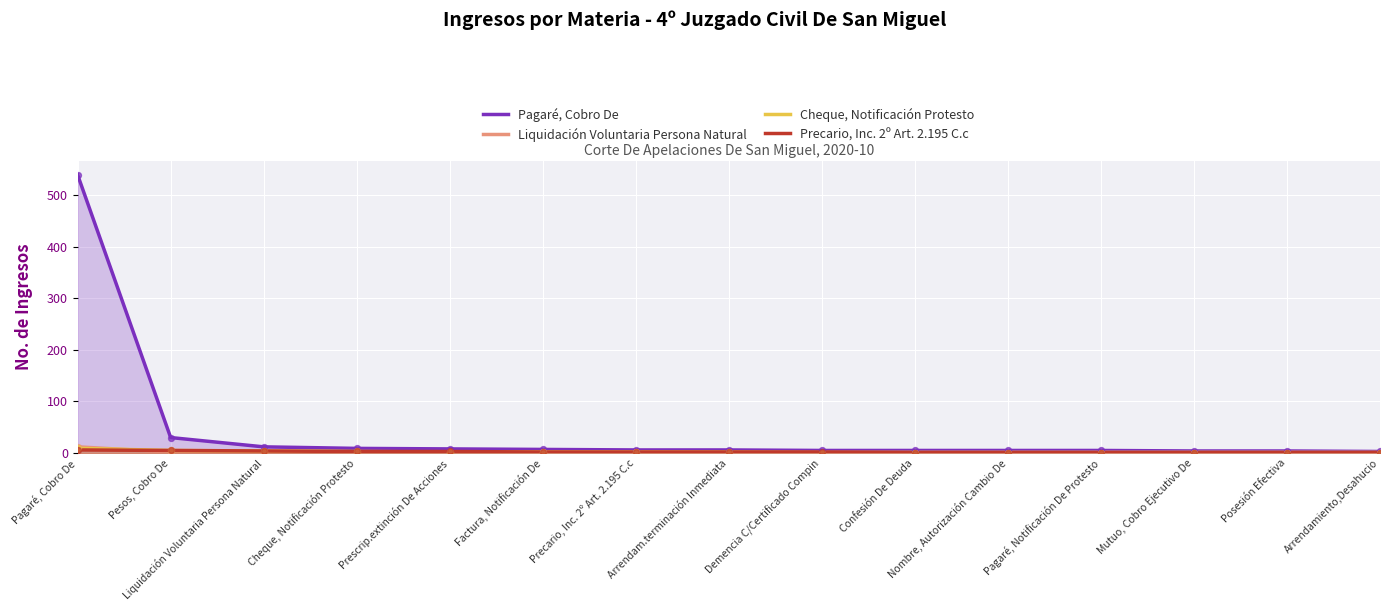

Which series reaches the minimum Y coordinate?

Liquidación Voluntaria Persona Natural